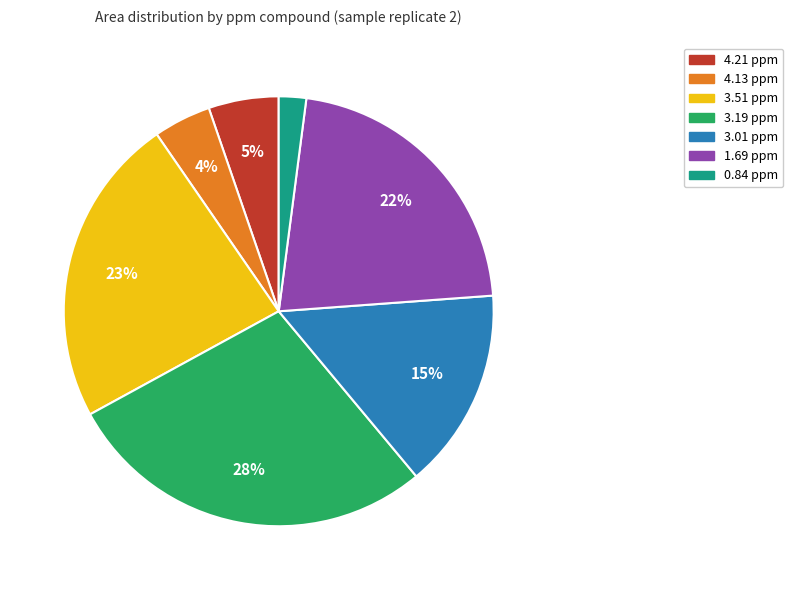

To the nearest percent, what is the average slice percentage?

14%